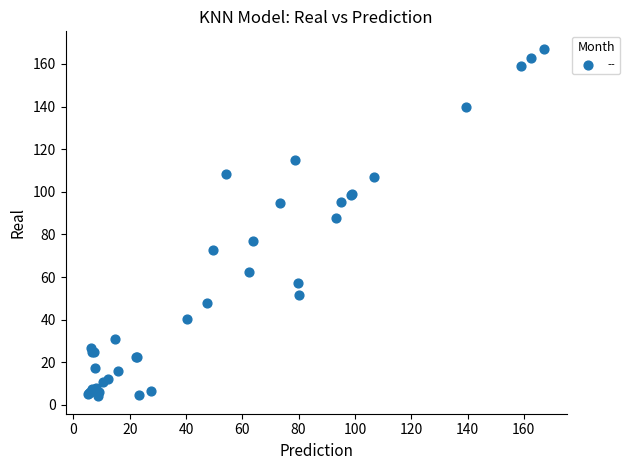

What Y value in the scatter plot is closest to 85?

87.7